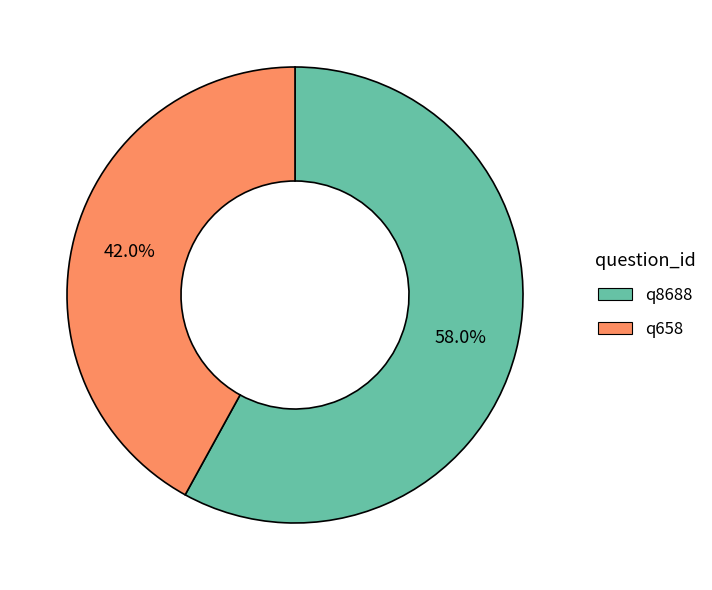

Between q658 and q8688, which is larger?

q8688